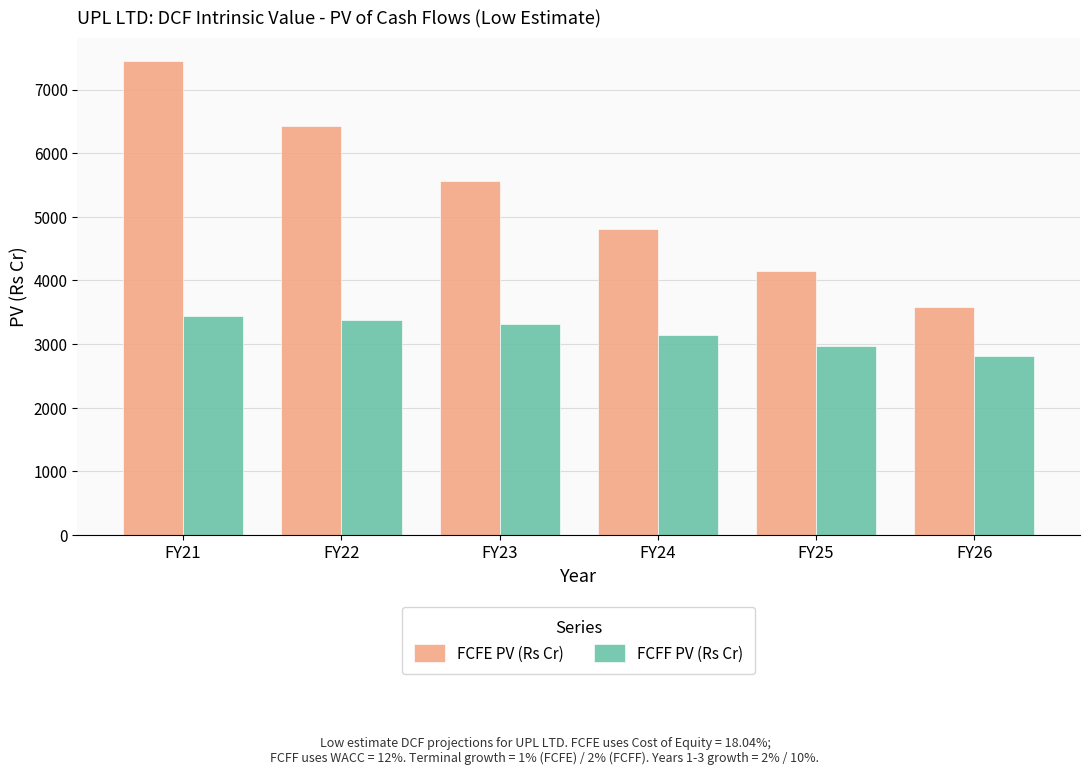

What is the spread (max minus min) of values at FY21?

4005.5